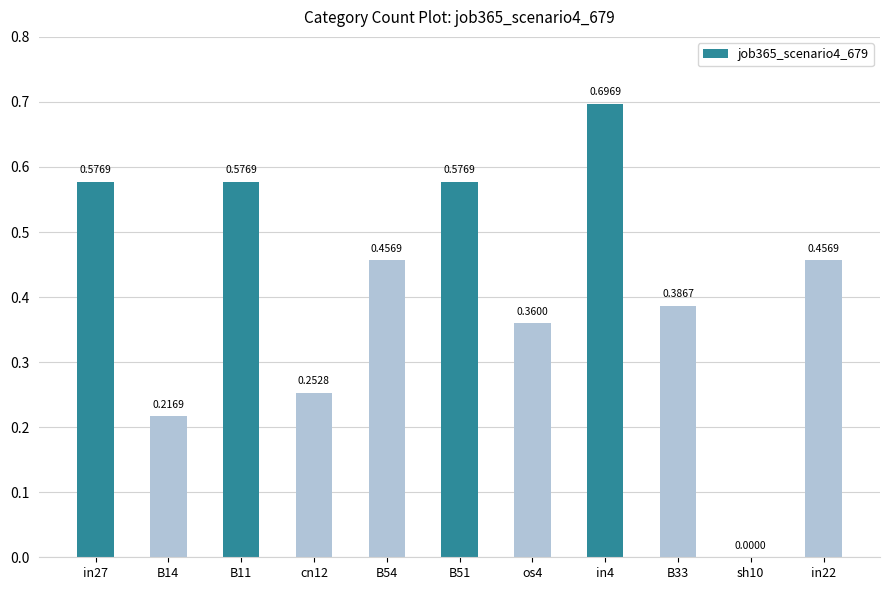

Which has a higher value, cn12 or B33?

B33